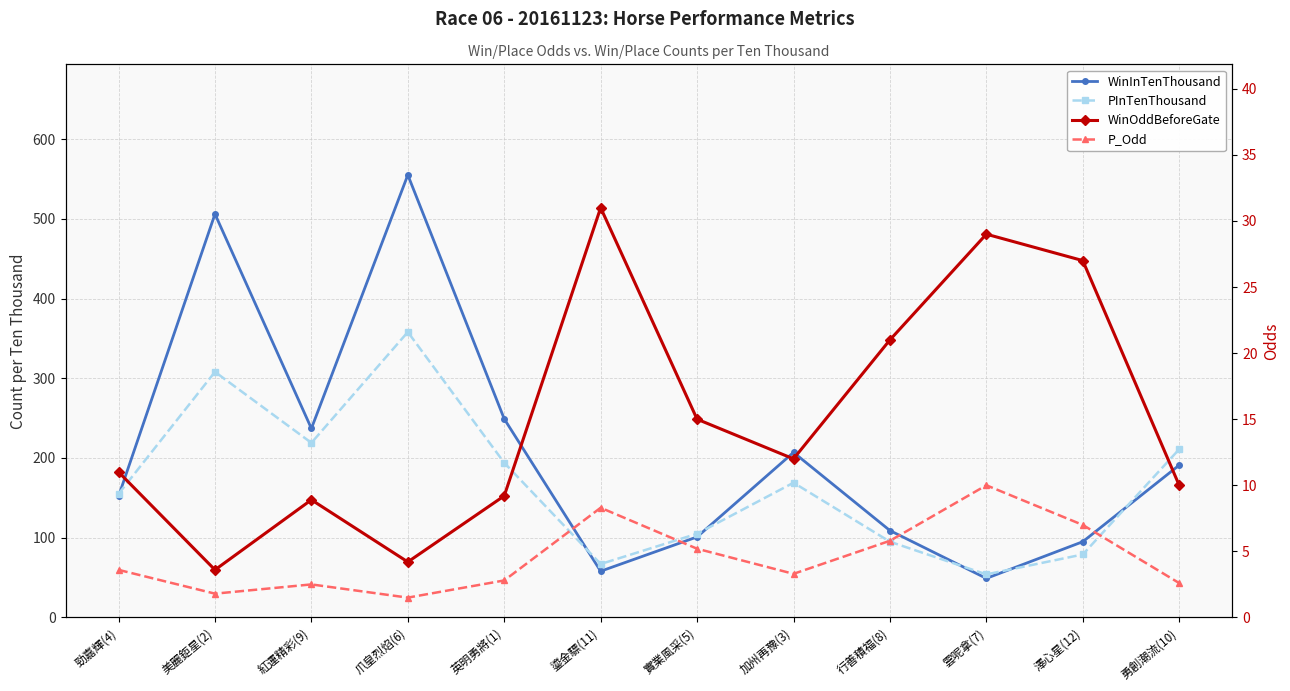

What is the smallest value displayed?

1.5